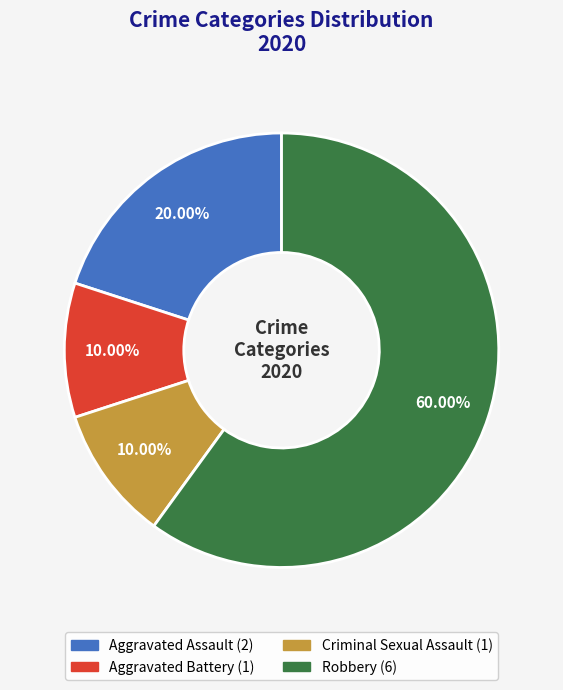

To the nearest percent, what portion does Aggravated Assault represent?

20%